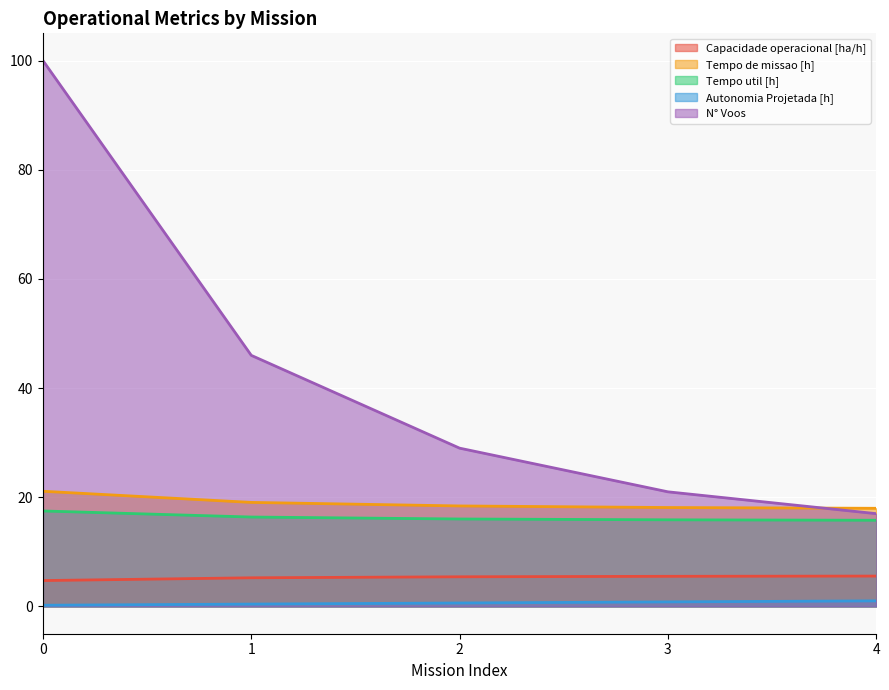

What is the spread (max minus min) of values at 4?

17.0